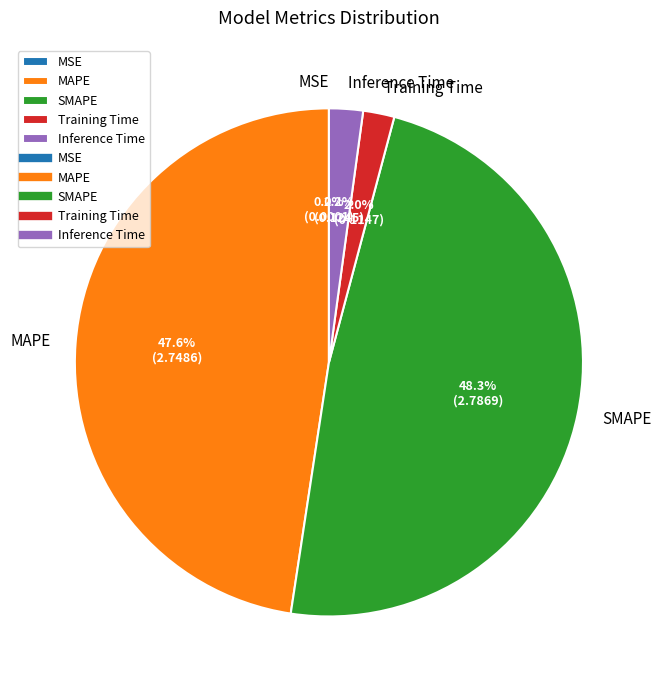

What portion of the pie excludes Training Time?

98.0%